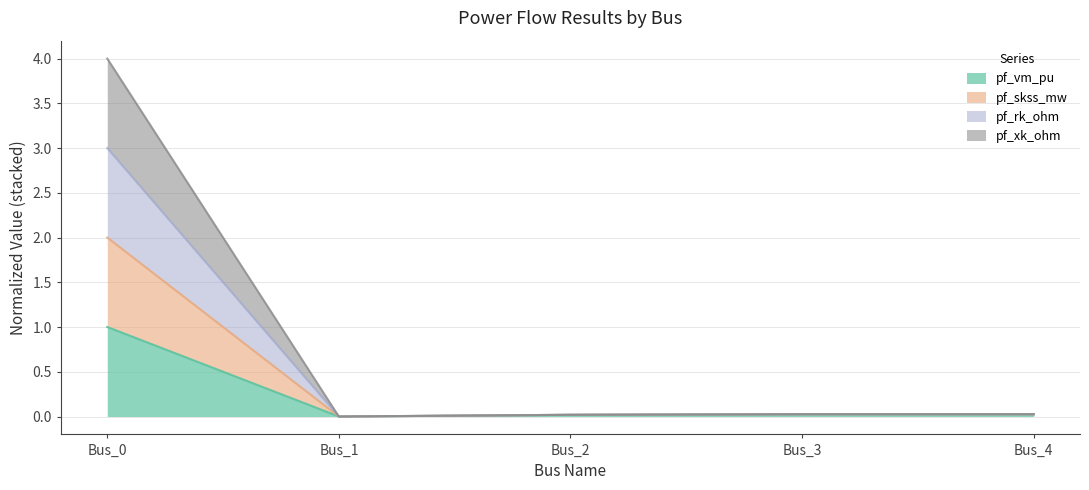

At which category is the sum across all series the highest?

Bus_0